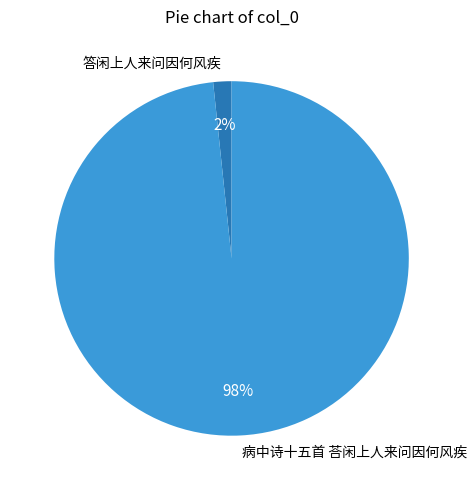

Does any single category account for the majority?

Yes